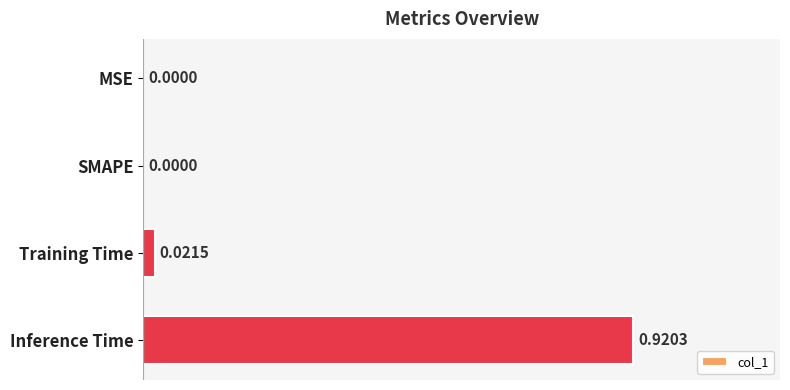

Which category has the highest value across all series?

Inference Time